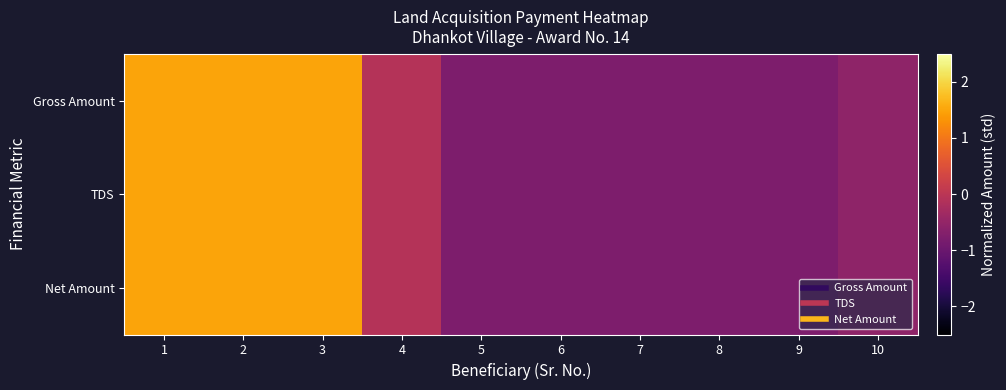

Which series changed the most between 2 and 7?

TDS